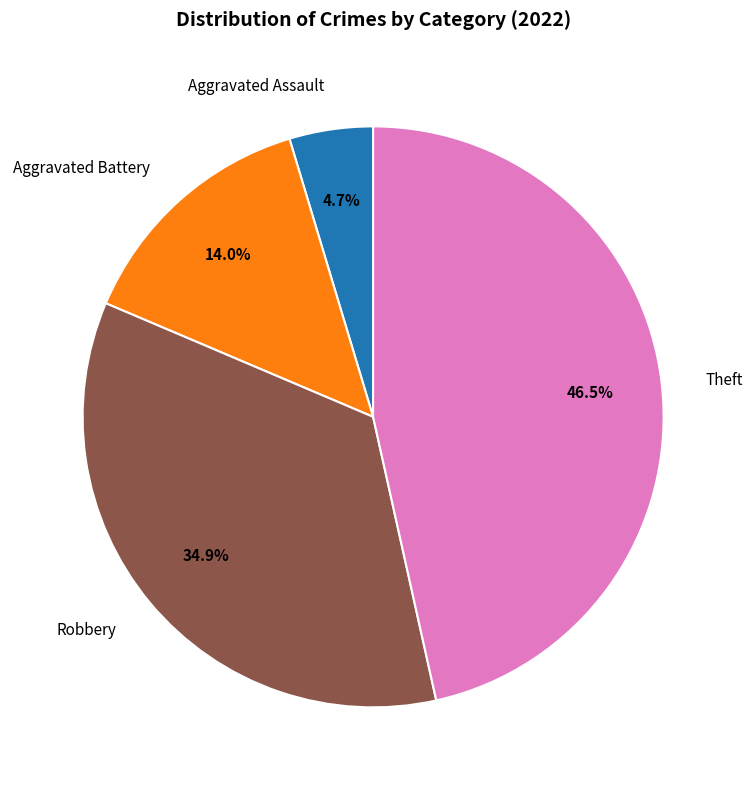

Rank the categories by value from lowest to highest.

Aggravated Assault, Aggravated Battery, Robbery, Theft